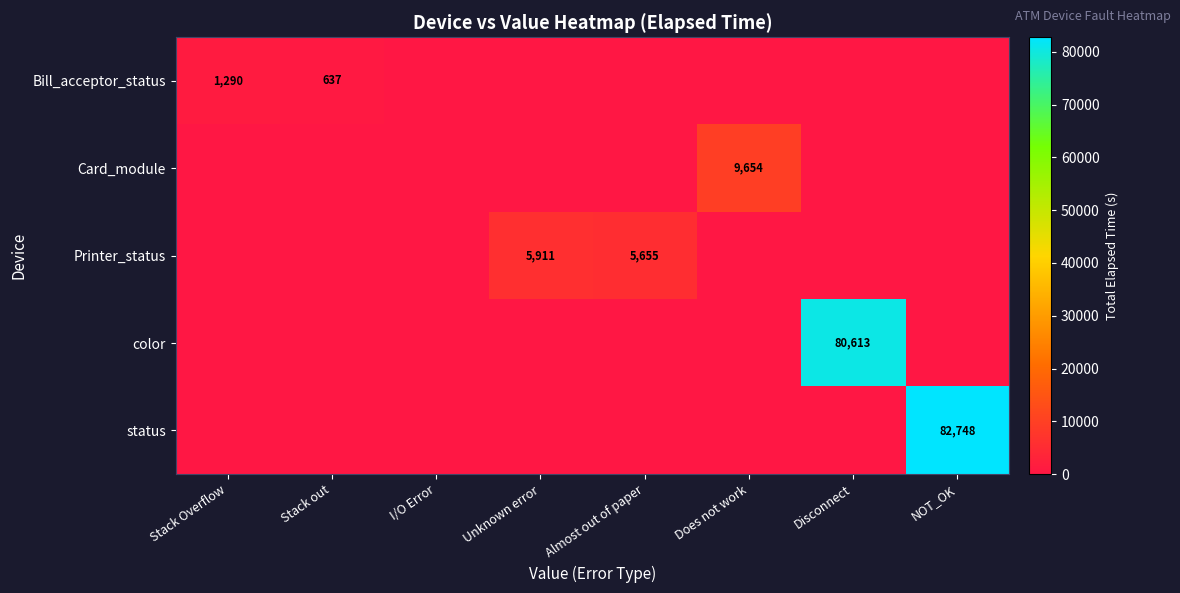

Is it true that Bill_acceptor_status equals 637 at Stack out?

True